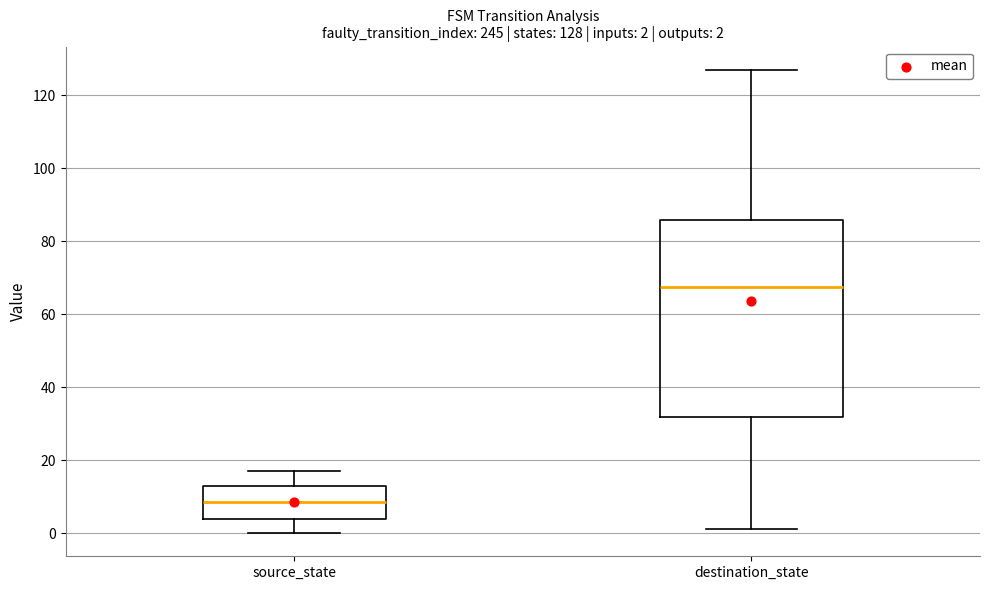

Which box has the highest median line?

destination_state